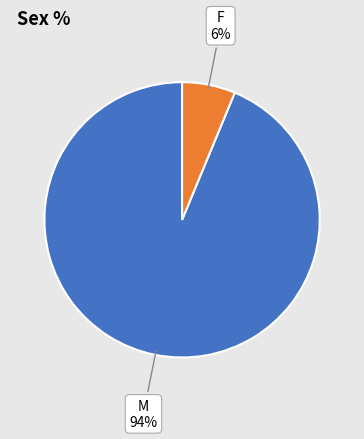

True or false: M accounts for 99% of the total.

False